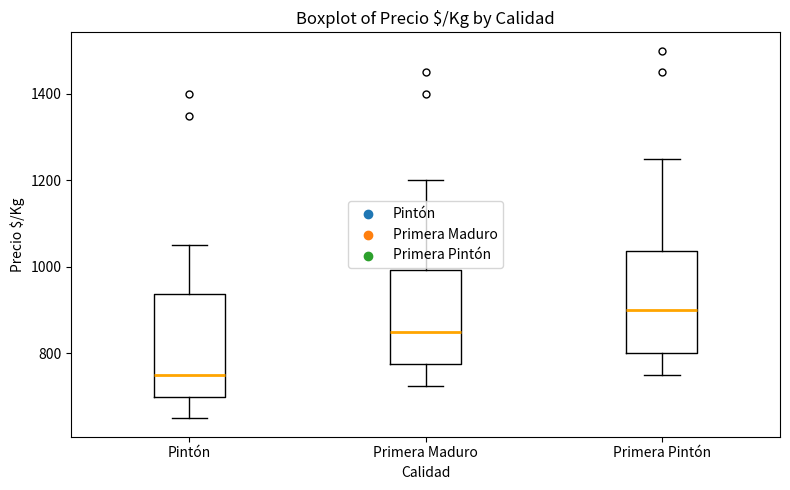

Which box has the highest median line?

Primera Pintón